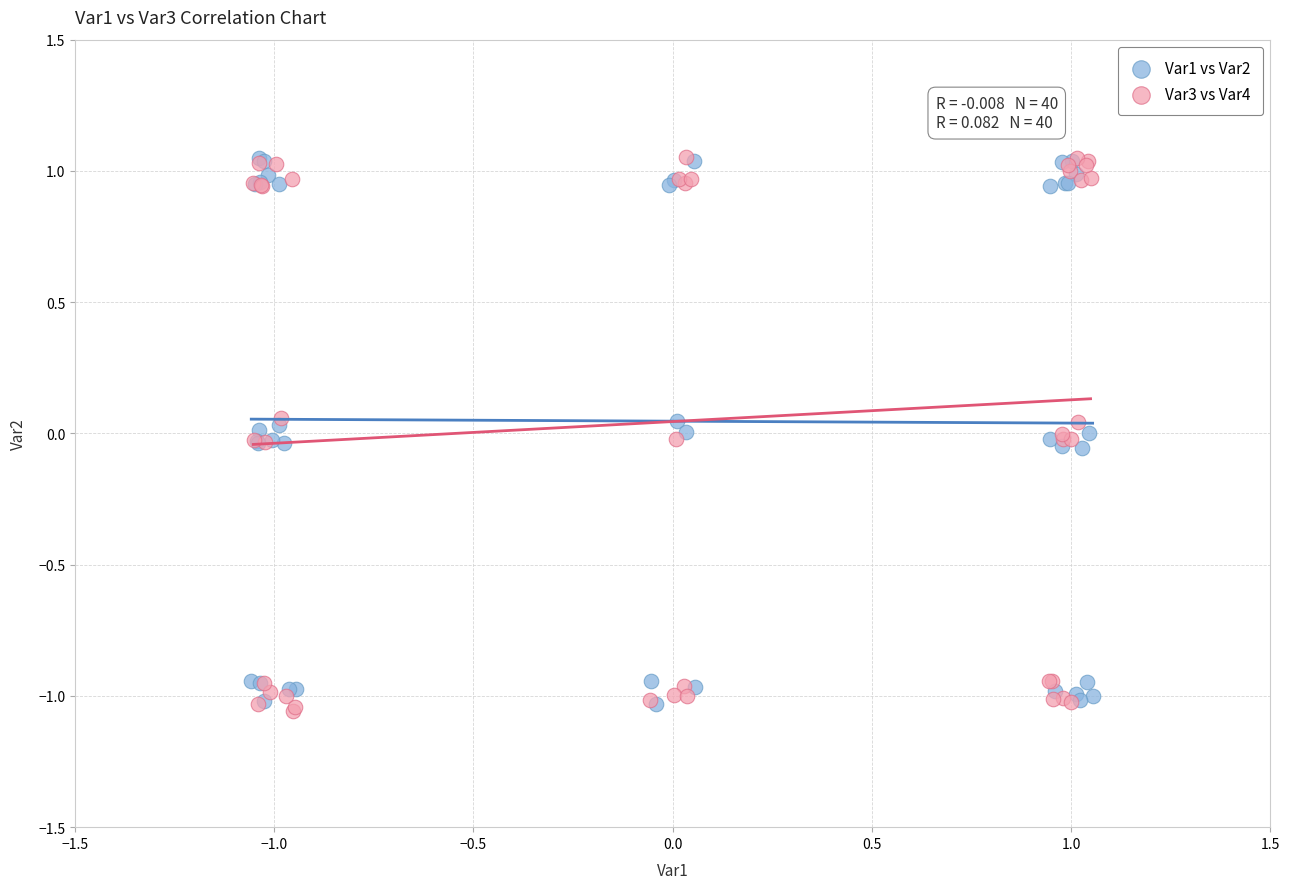

Which series contains the lowest Y value?

Var3 vs Var4